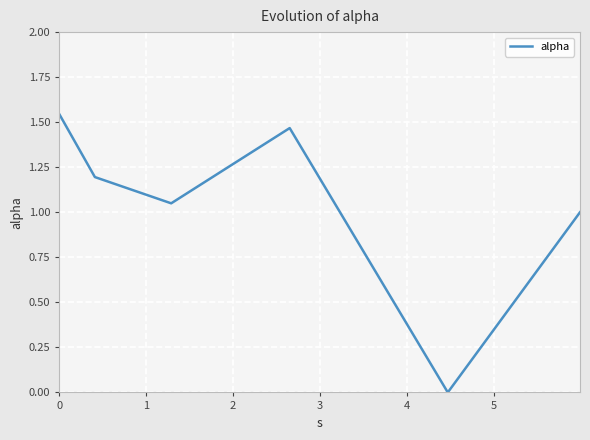

How many interior local valleys (lower than both neighbors) does the data have?

2